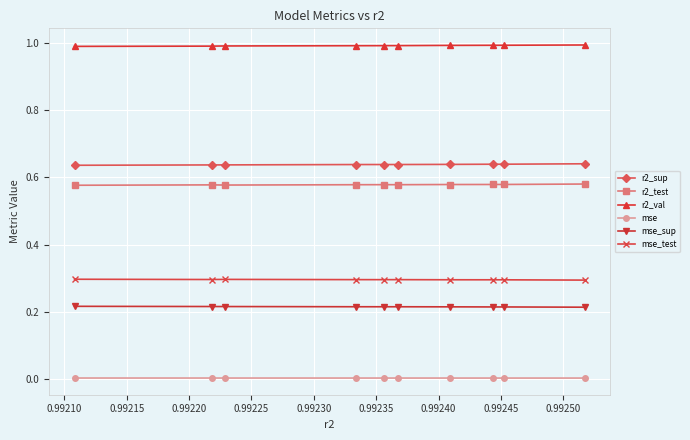

How many r2_val values are between 0 and 1?

10